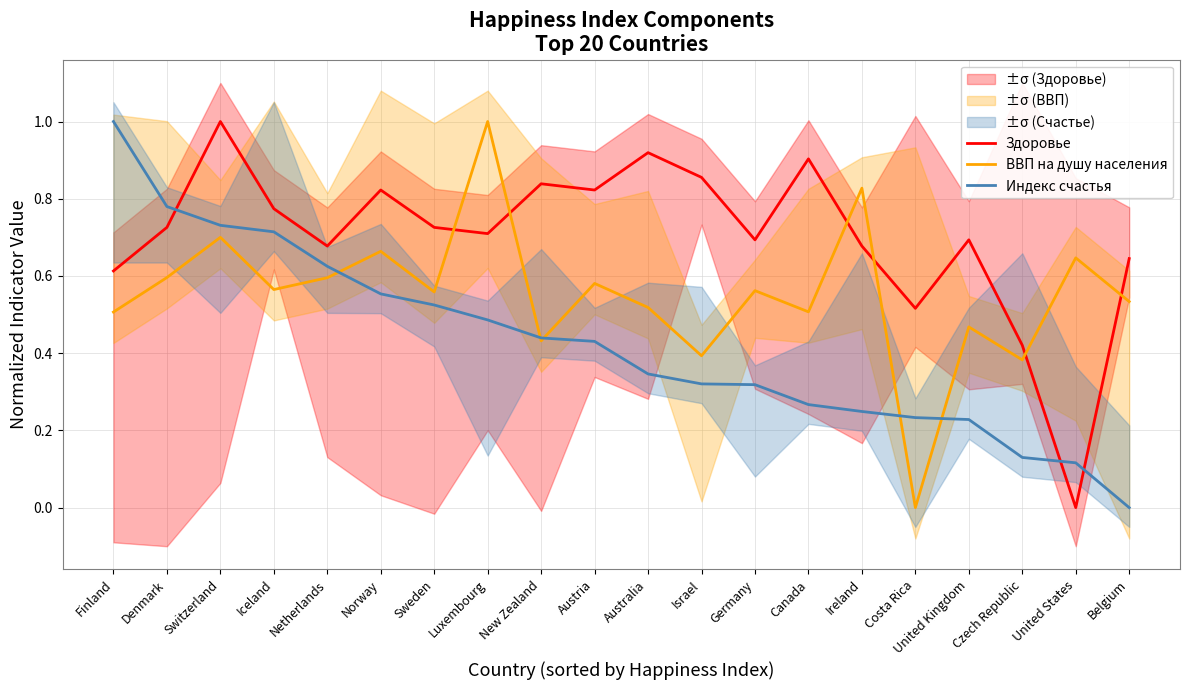

How many intersections are there between Здоровье and ВВП на душу населения?

6